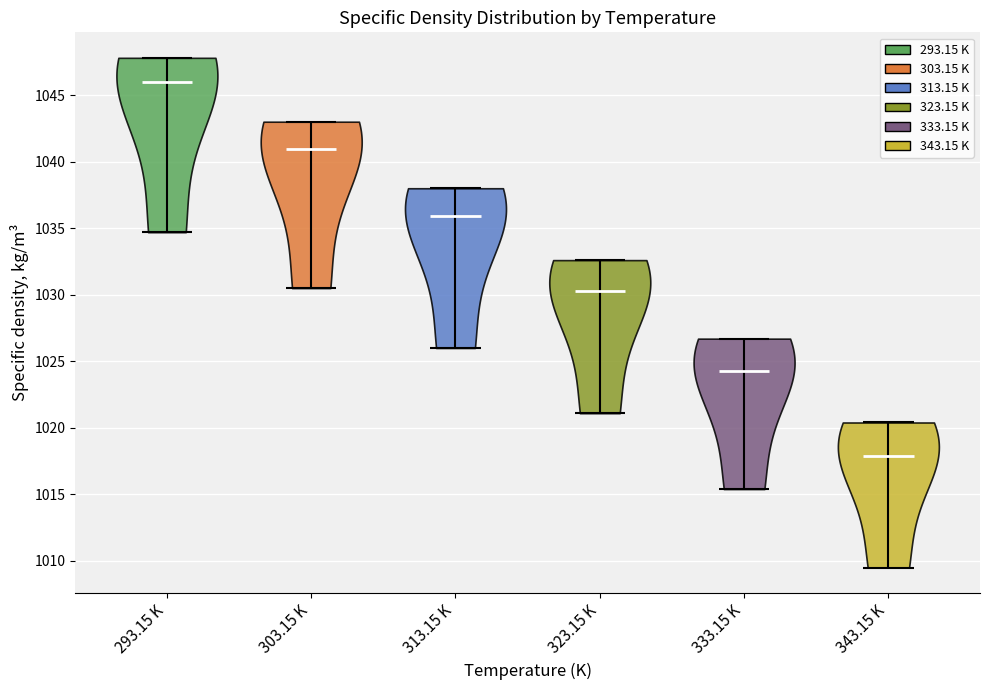

Reading left to right, read every violin against the y-axis: where its median line is, and the lowest and highest points it reaches. The values are not printed on the chart, so give them approximately, as read against the axis.

293.15 K: median line 1046.0, lowest point 1034.5, highest point 1048.0
303.15 K: median line 1041.0, lowest point 1030.5, highest point 1043.0
313.15 K: median line 1036.0, lowest point 1026.0, highest point 1038.0
323.15 K: median line 1030.5, lowest point 1021.0, highest point 1032.5
333.15 K: median line 1024.5, lowest point 1015.5, highest point 1026.5
343.15 K: median line 1018.0, lowest point 1009.5, highest point 1020.5